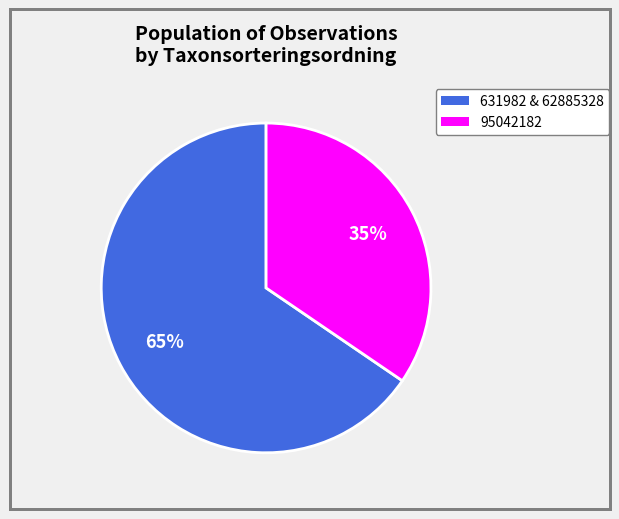

To the nearest percent, what is the average slice percentage?

50%